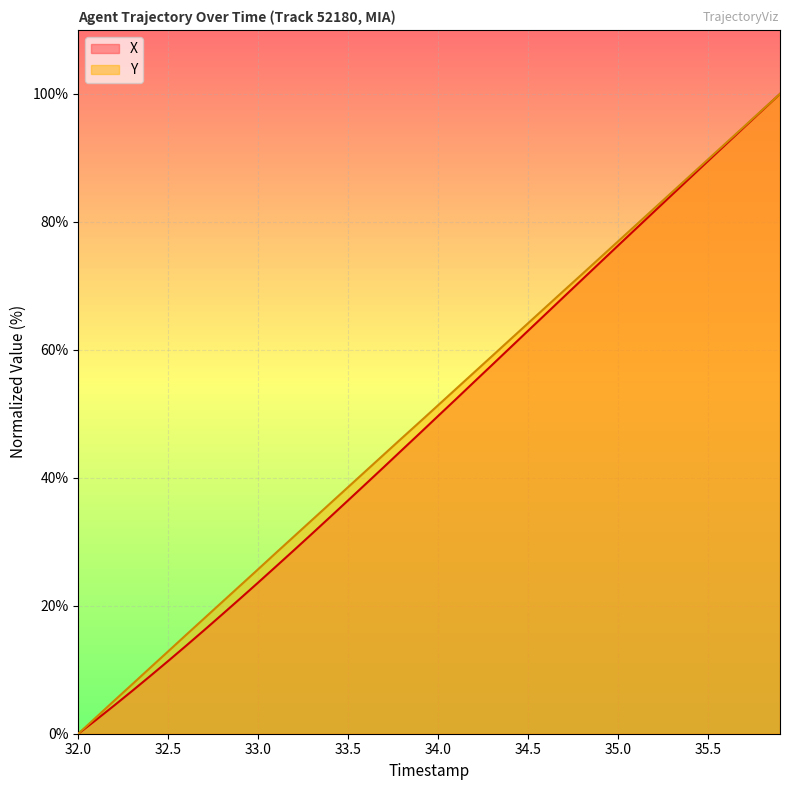

True or false: X and Y intersect in this chart.

False